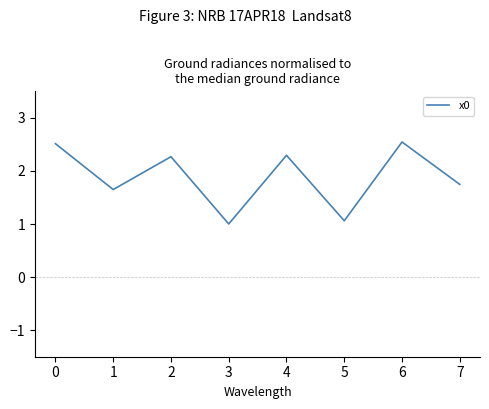

What is the difference between the values at 1 and 5?

0.6